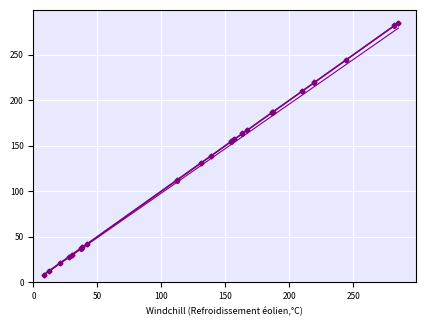

What is the minimum value shown in the chart?

8.0